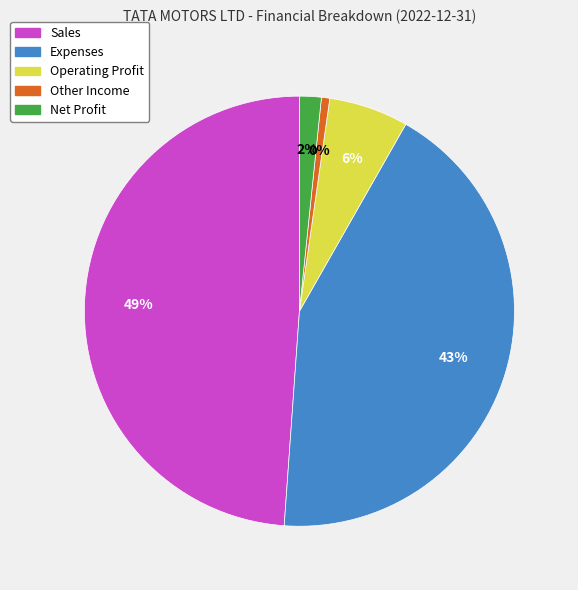

Is it true that Operating Profit is 1% of the pie?

False